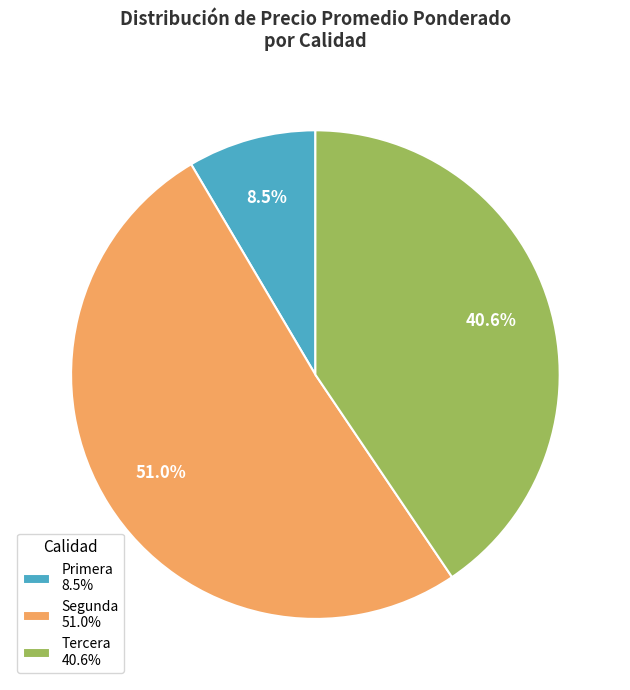

Is there any slice that represents more than half of the pie?

Yes